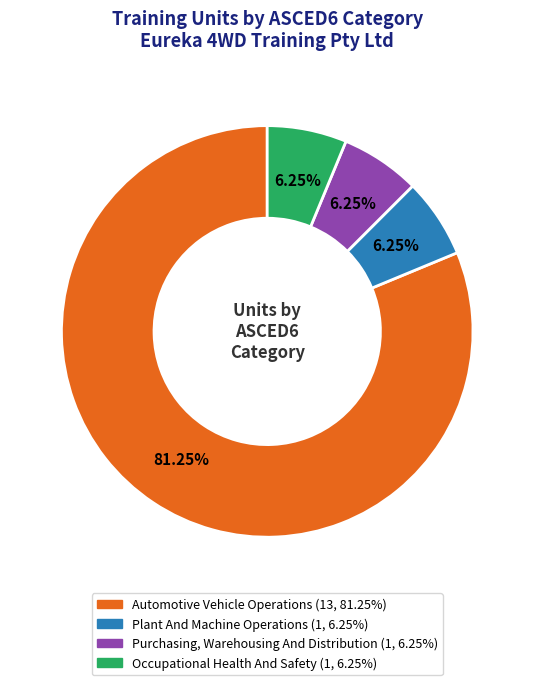

Is there a majority slice in this chart?

Yes